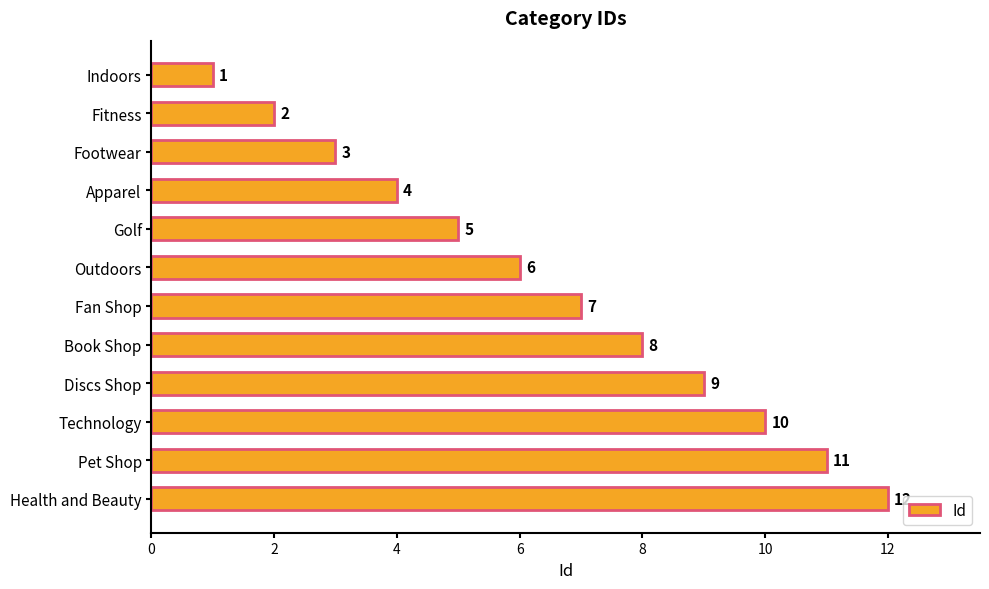

What is the sum of all values?

78